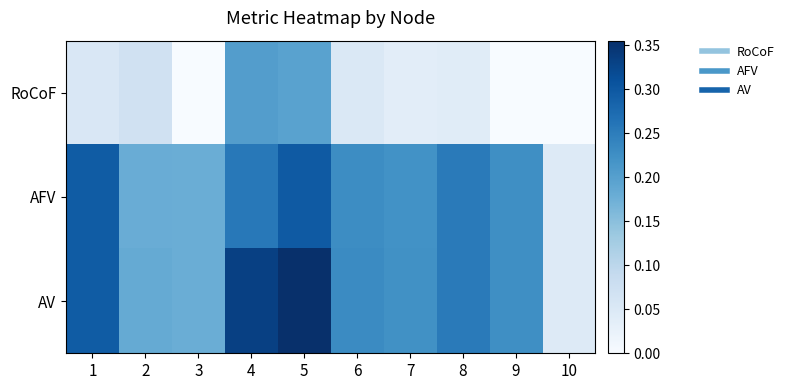

Rank the series at 10 from highest to lowest value.

AFV, AV, RoCoF